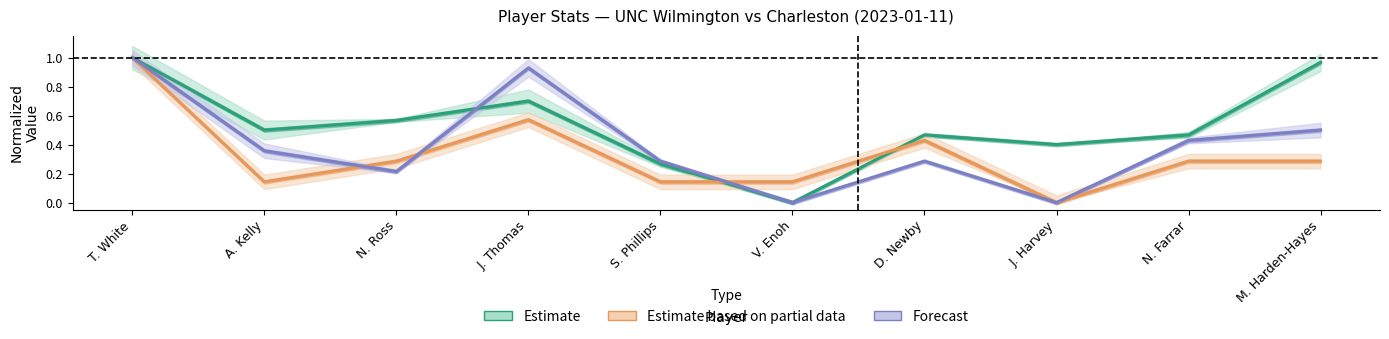

At how many categories does at least one series exceed 0?

10